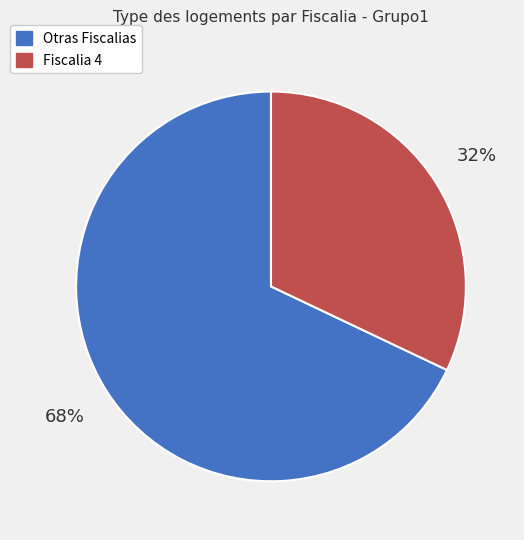

Count the number of slices in the pie.

2